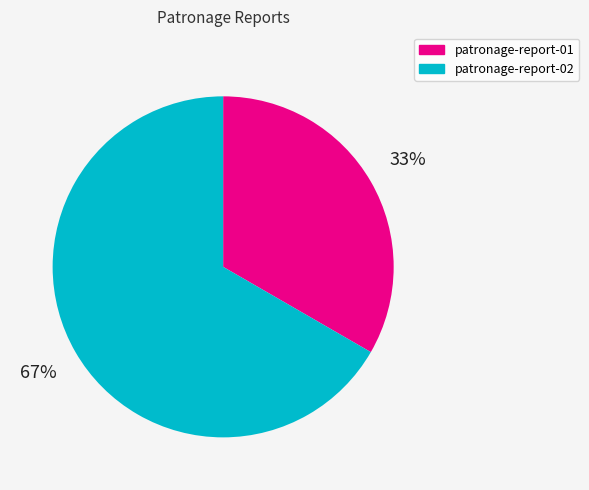

Which has a higher value, patronage-report-01 or patronage-report-02?

patronage-report-02